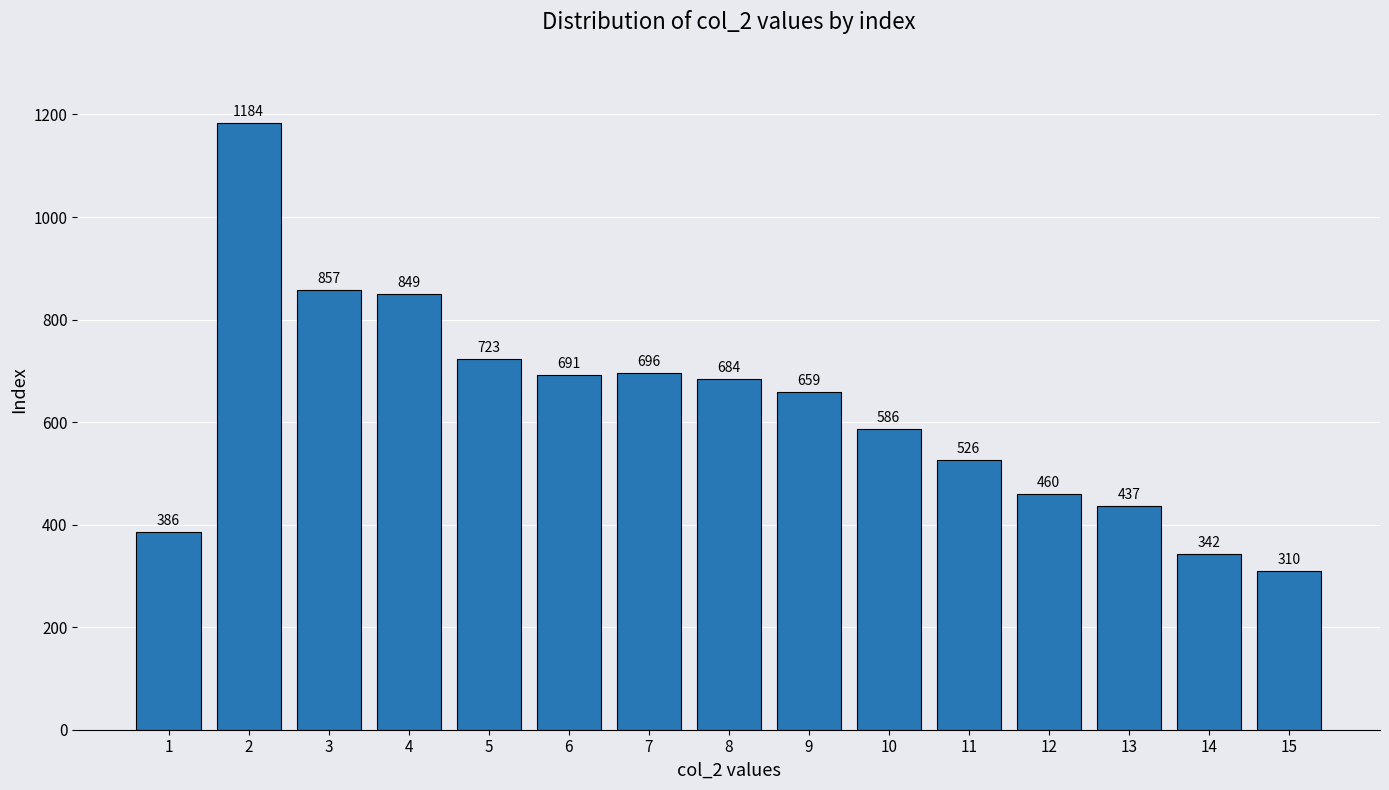

What is the value of the 3rd bar from the left?

857